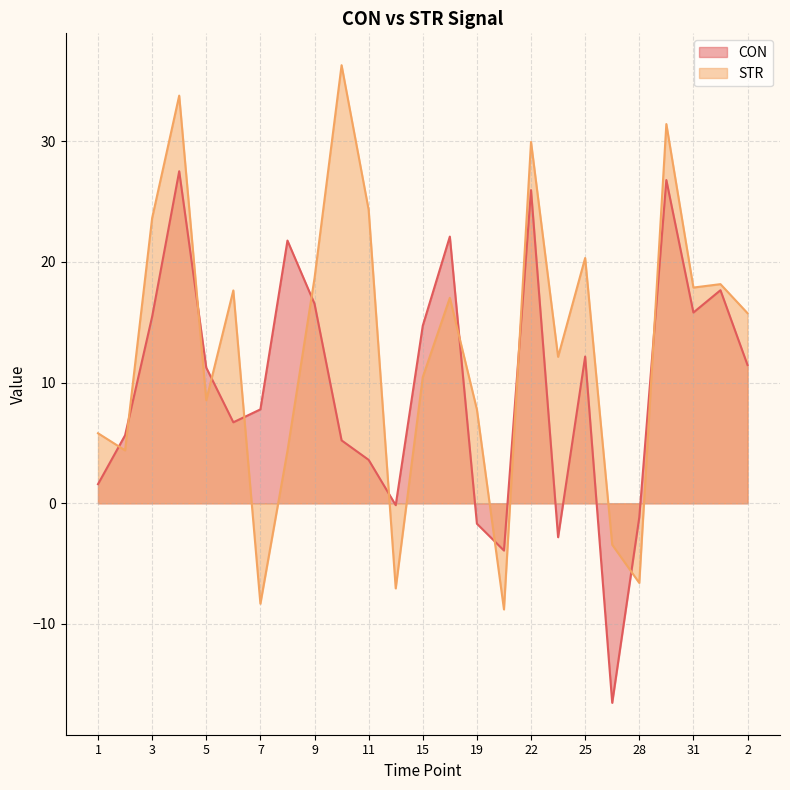

Reading left to right, extract all data points from this chart.

CON: 1.6	5.6	15.5	27.5	11.2	6.7	7.8	21.8	16.5	5.2	3.6	-0.2	14.7	22.1	-1.7	-3.9	26.0	-2.8	12.2	-16.5	-1.2	26.8	15.8	17.7	11.5
STR: 5.8	4.4	23.6	33.8	8.5	17.6	-8.3	4.3	18.7	36.3	24.3	-7.1	10.5	17.0	7.8	-8.8	29.9	12.1	20.3	-3.4	-6.6	31.4	17.9	18.2	15.8